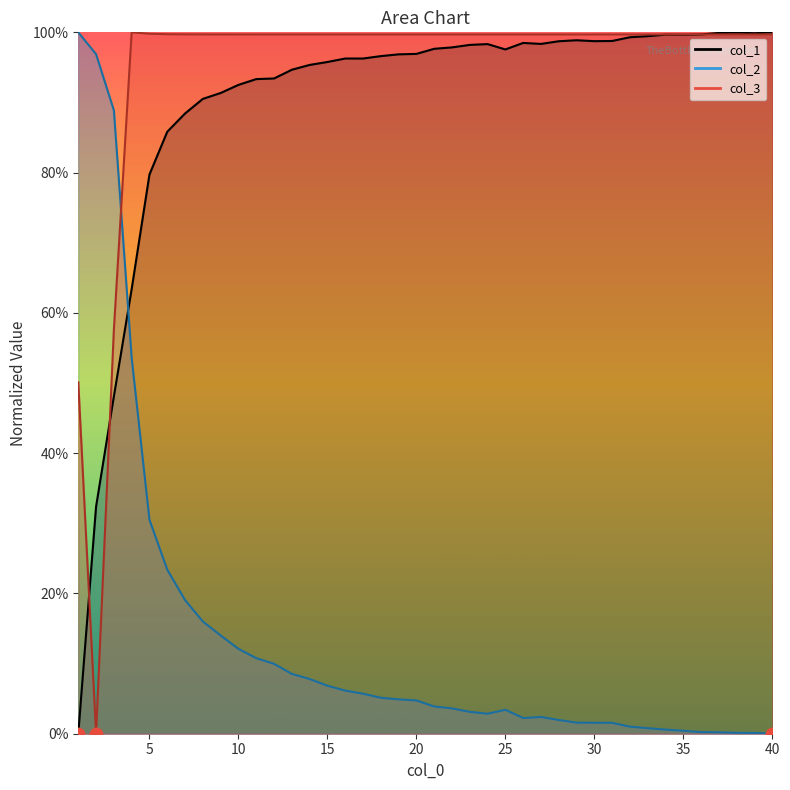

At how many categories does at least one series exceed 0?

40